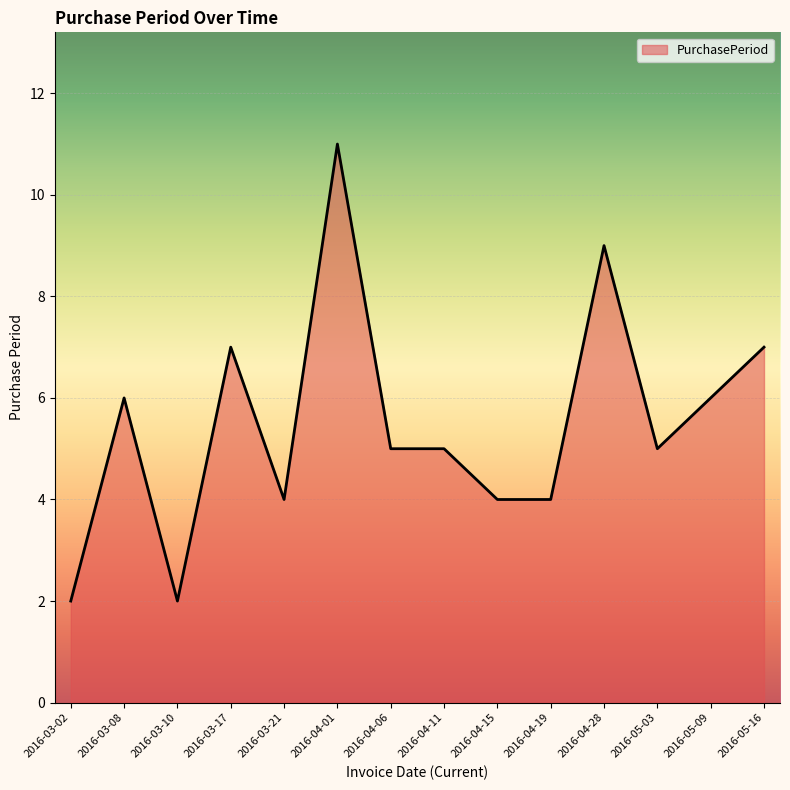

At which category does the chart reach its peak across all series?

2016-04-01